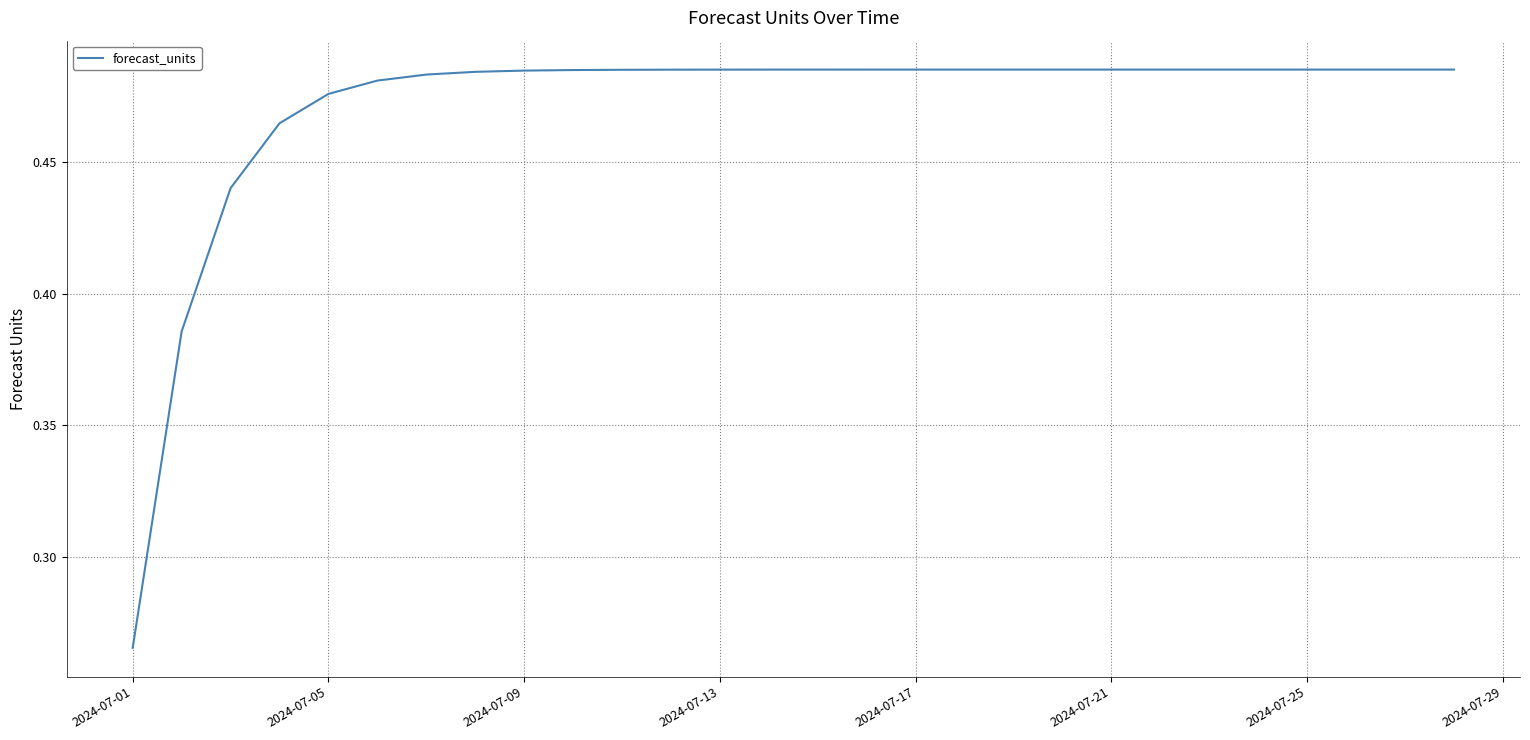

At which category does the chart reach its minimum across all series?

2024-07-01